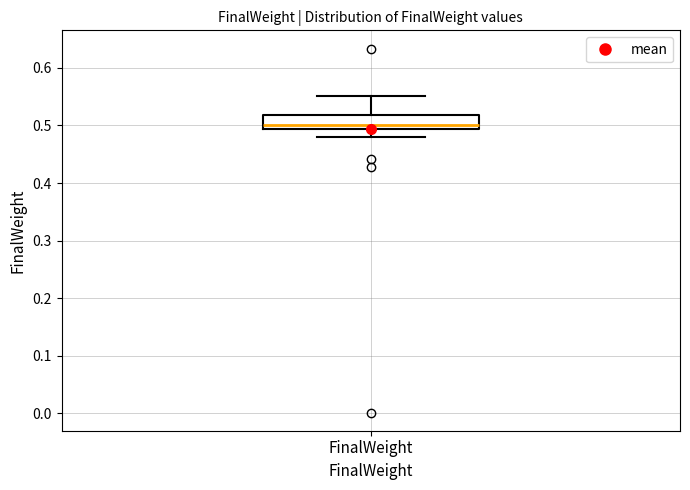

Transcribe this box plot: give where the median line is, the range the box spans, and where the two whiskers end, as read against the y-axis. The values are not printed on the chart, so give them approximately, as read against the axis.

median 0.50, box 0.49 to 0.52, whiskers 0.48 to 0.55